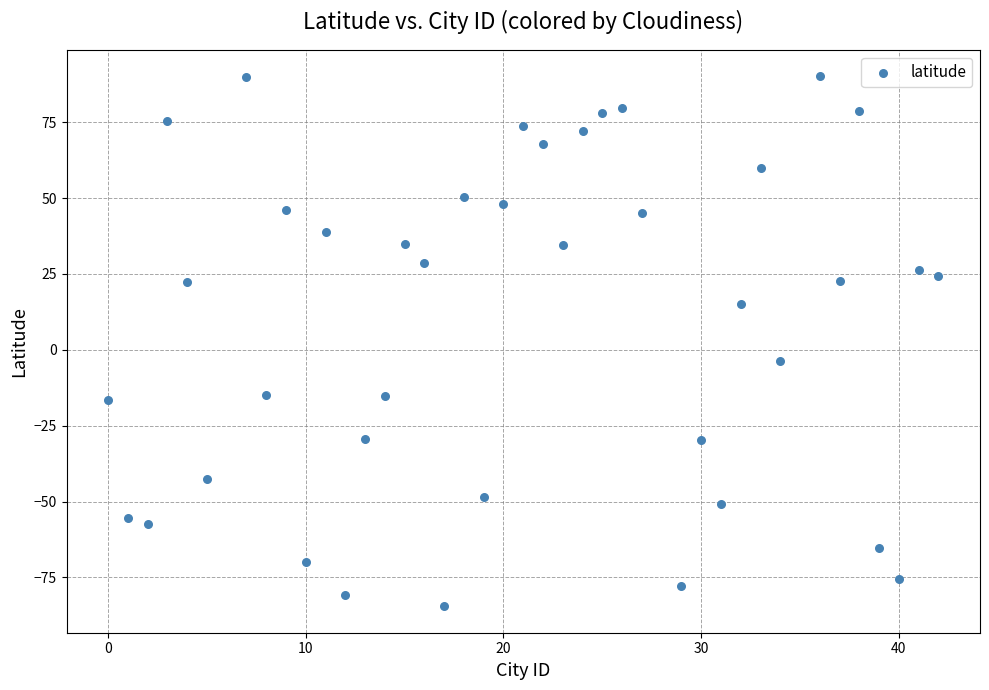

What is the range of Y values (max minus min)?

174.6